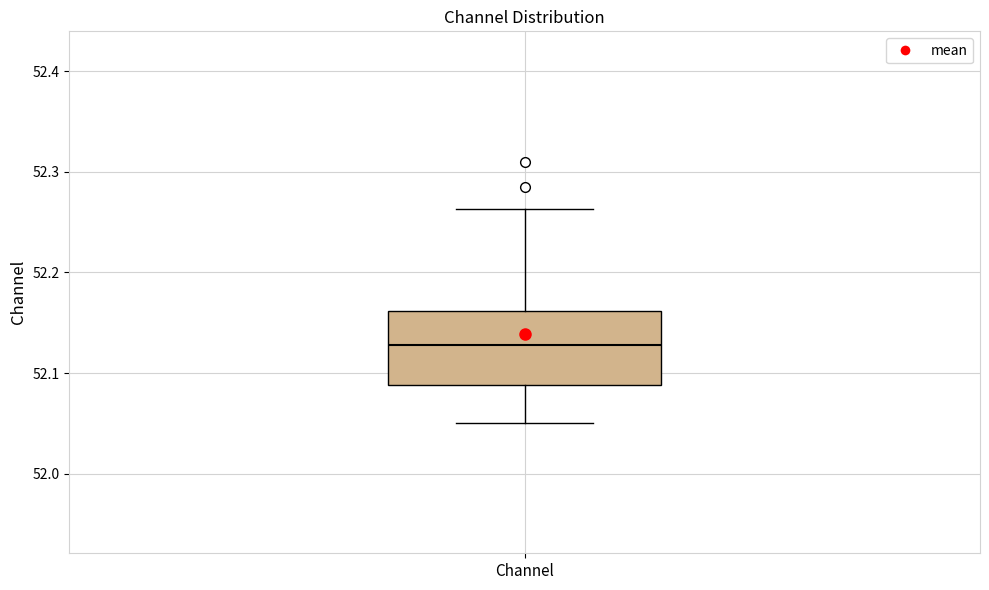

Read this box plot against the y-axis: the position of the median line, the range covered by the box, and the ends of both whiskers. The values are not printed on the chart, so give them approximately, as read against the axis.

median 52.13, box 52.09 to 52.16, whiskers 52.05 to 52.26